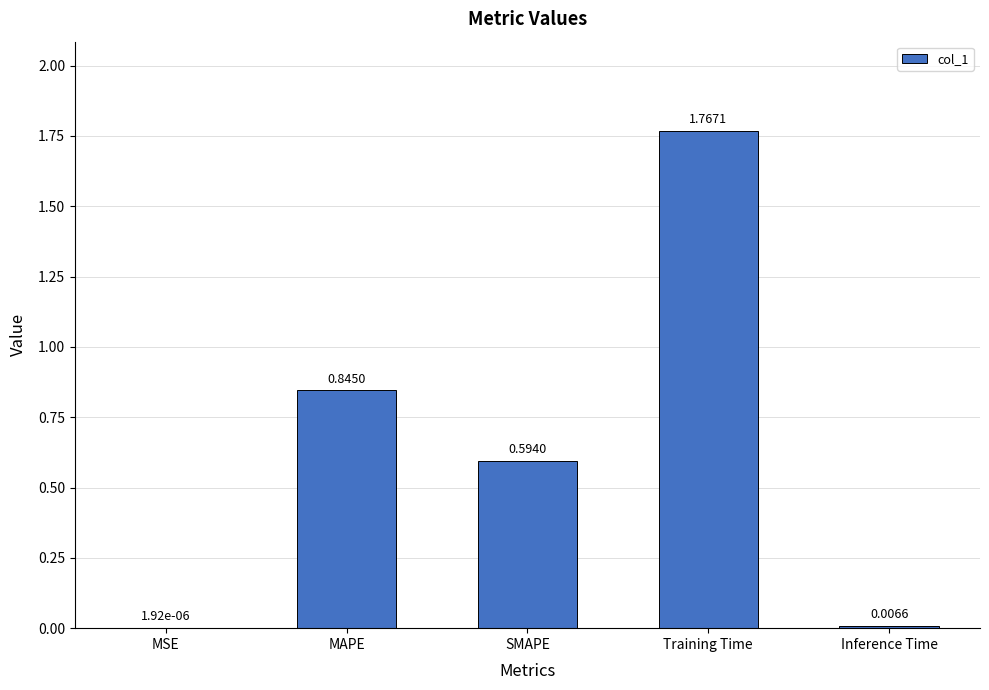

How many categories are shown in the chart?

5